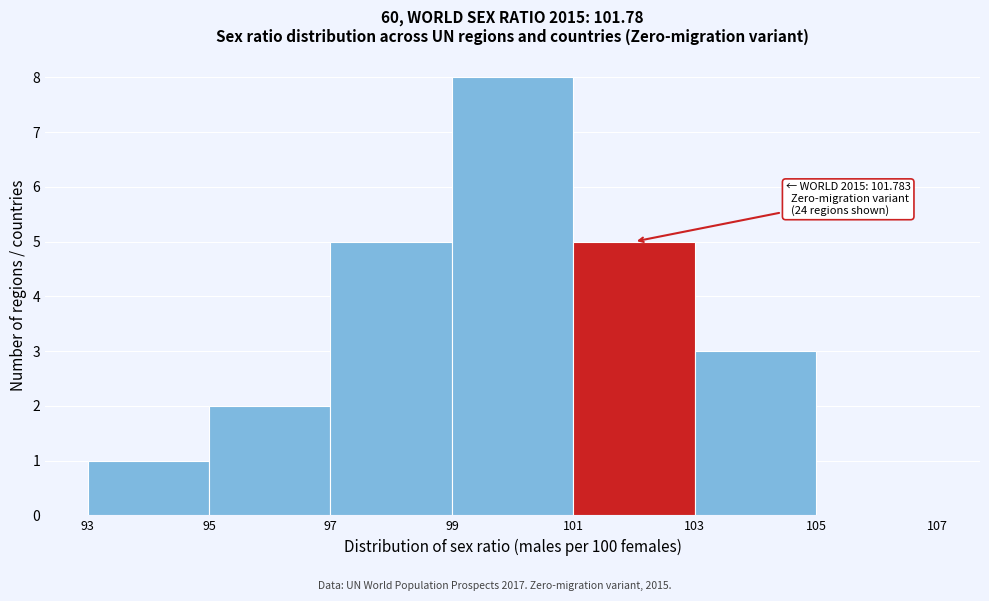

Over which range of the x-axis is the bar tallest?

99 to 101